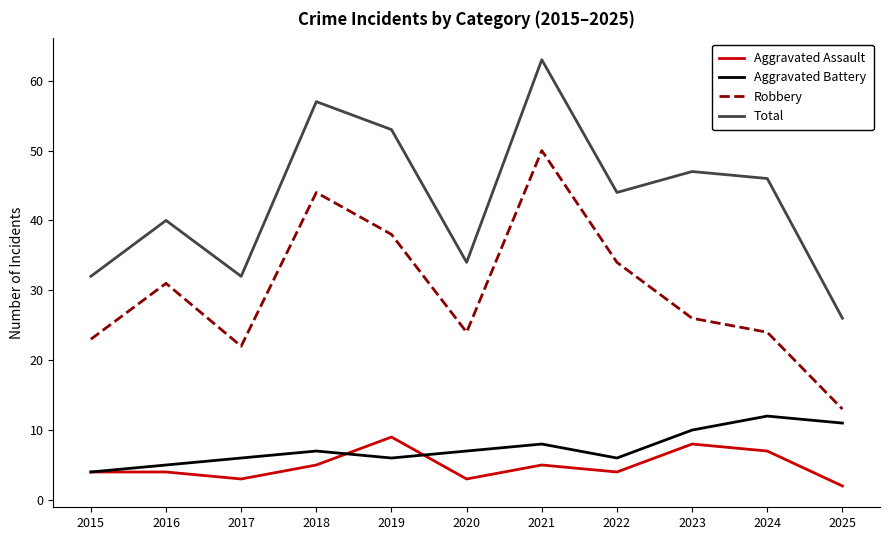

At which category does the chart reach its minimum across all series?

2025